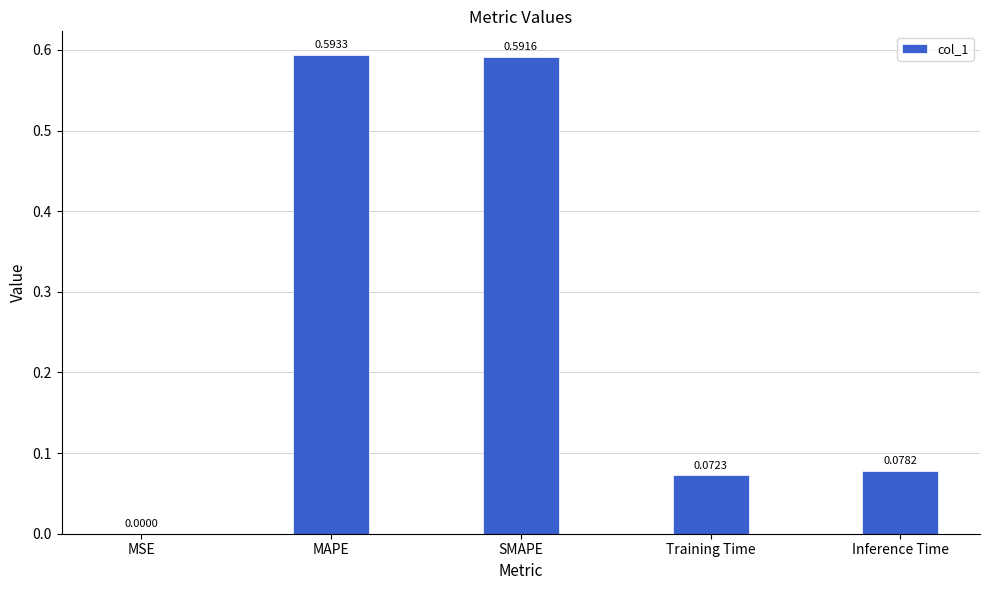

At which label is the value closest to 0?

MSE